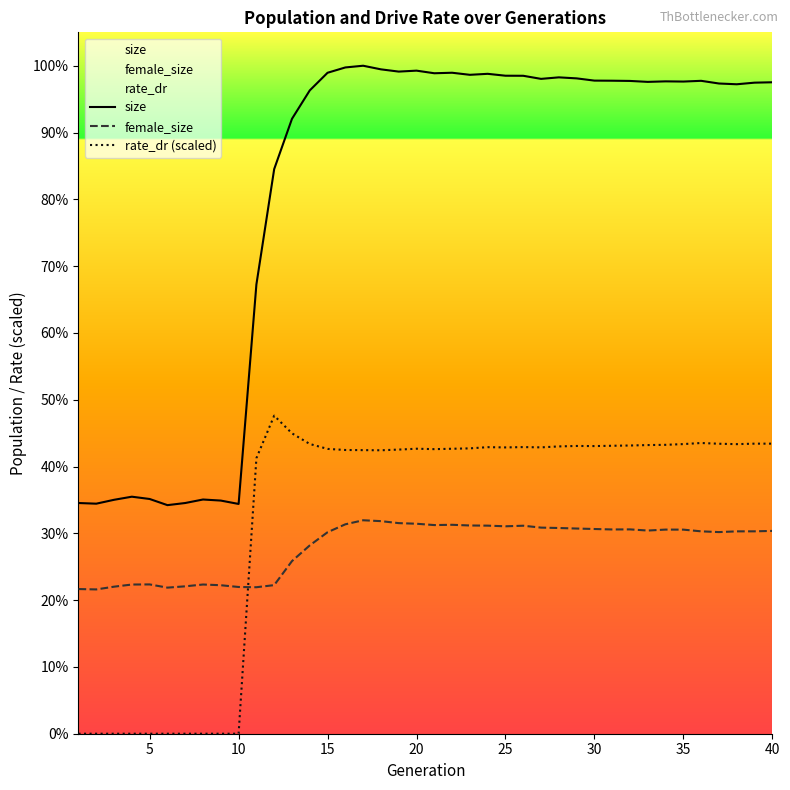

True or false: rate_dr (scaled) and female_size intersect in this chart.

True